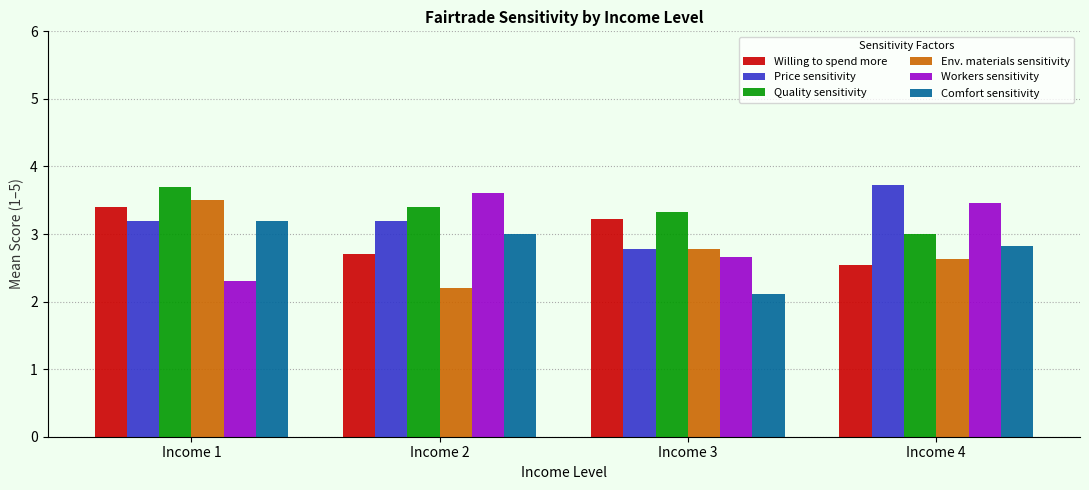

Where does the Price sensitivity series first go above 3?

Income 1